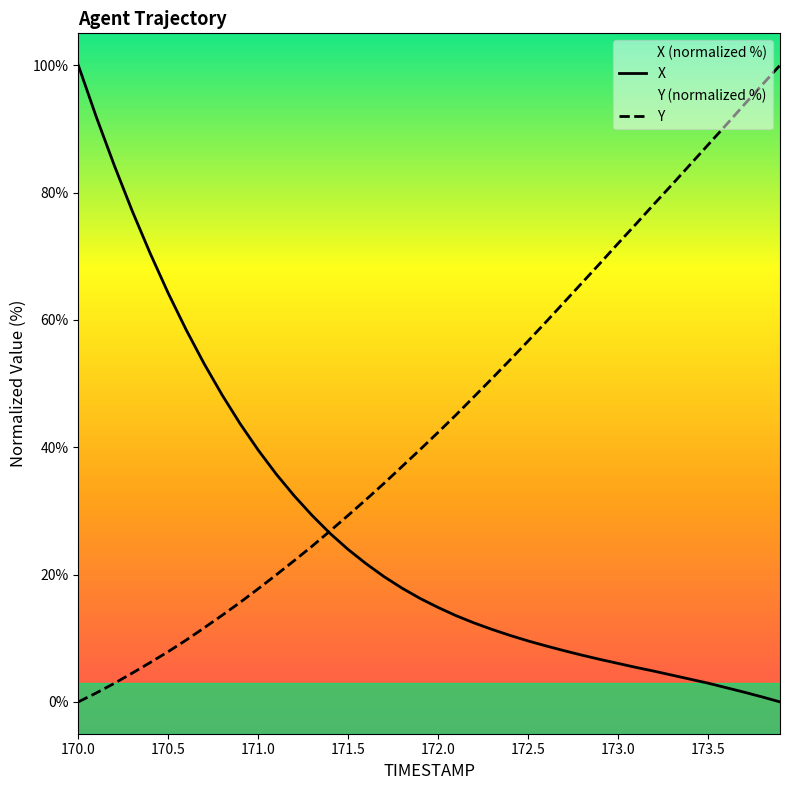

What is the value of the Y point at the 16th from the left?

29.3